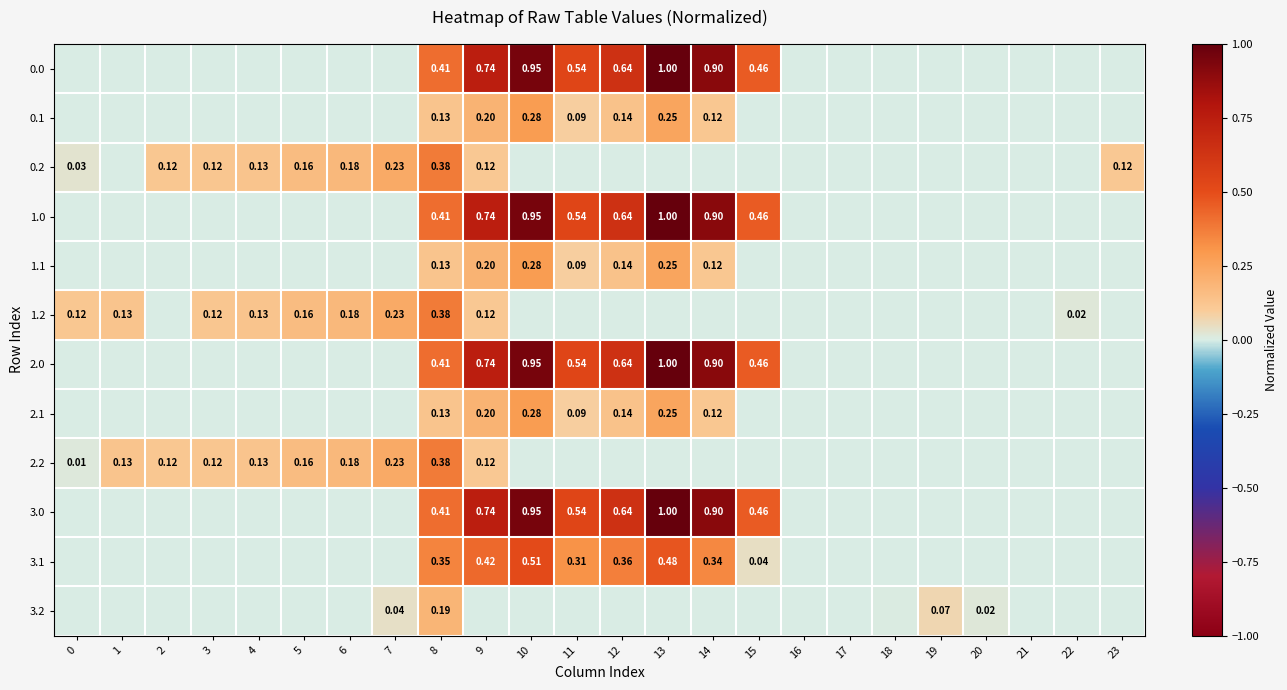

The value of 3.1 at 21 is 0.0. True or false?

True